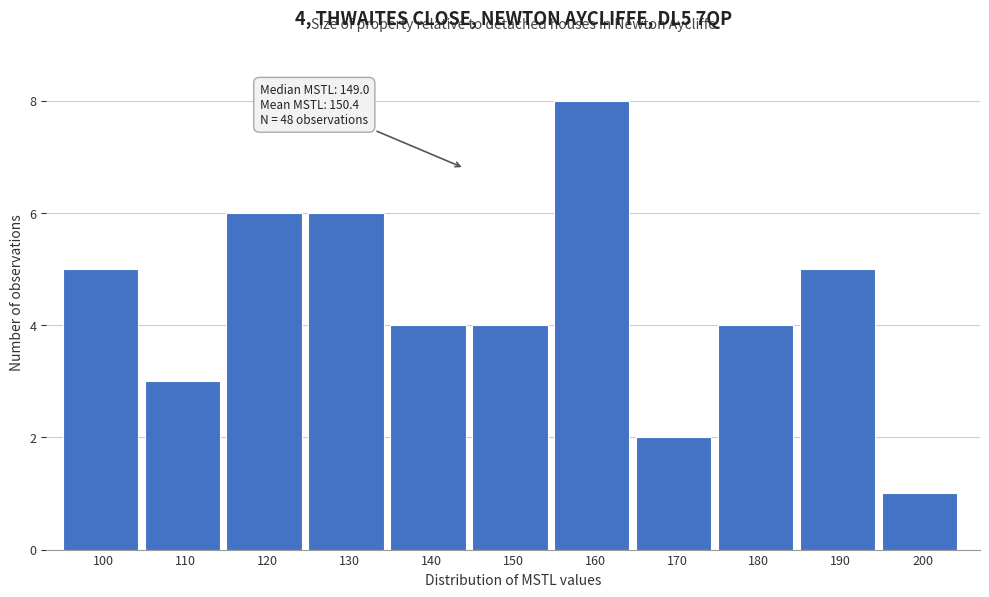

Reading left to right, list all the values displayed in this chart.

100=5	110=3	120=6	130=6	140=4	150=4	160=8	170=2	180=4	190=5	200=1